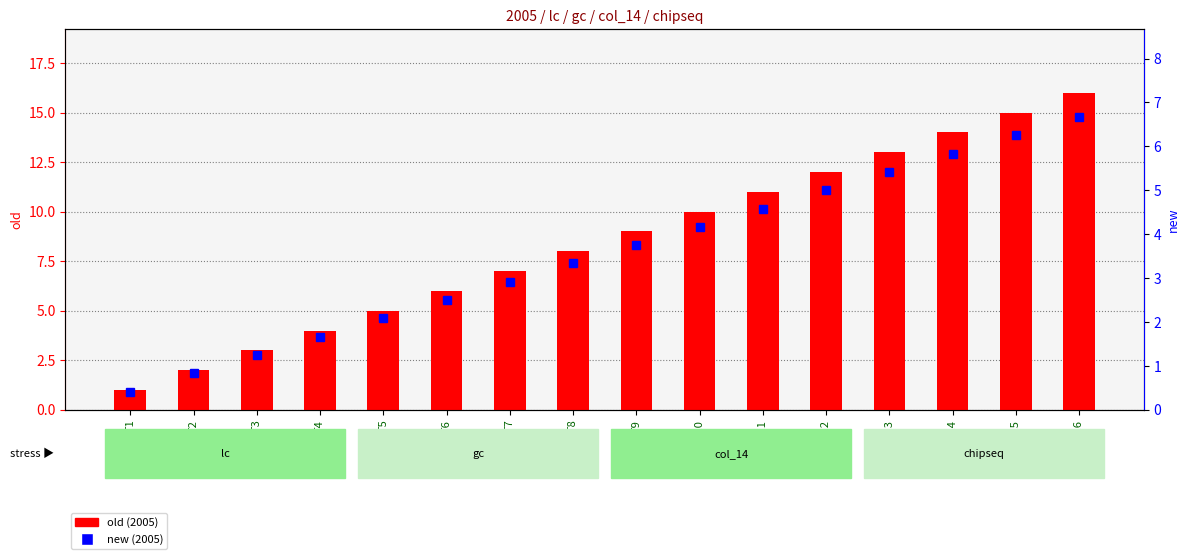

How many values in the old (2005) series are below 9?

8